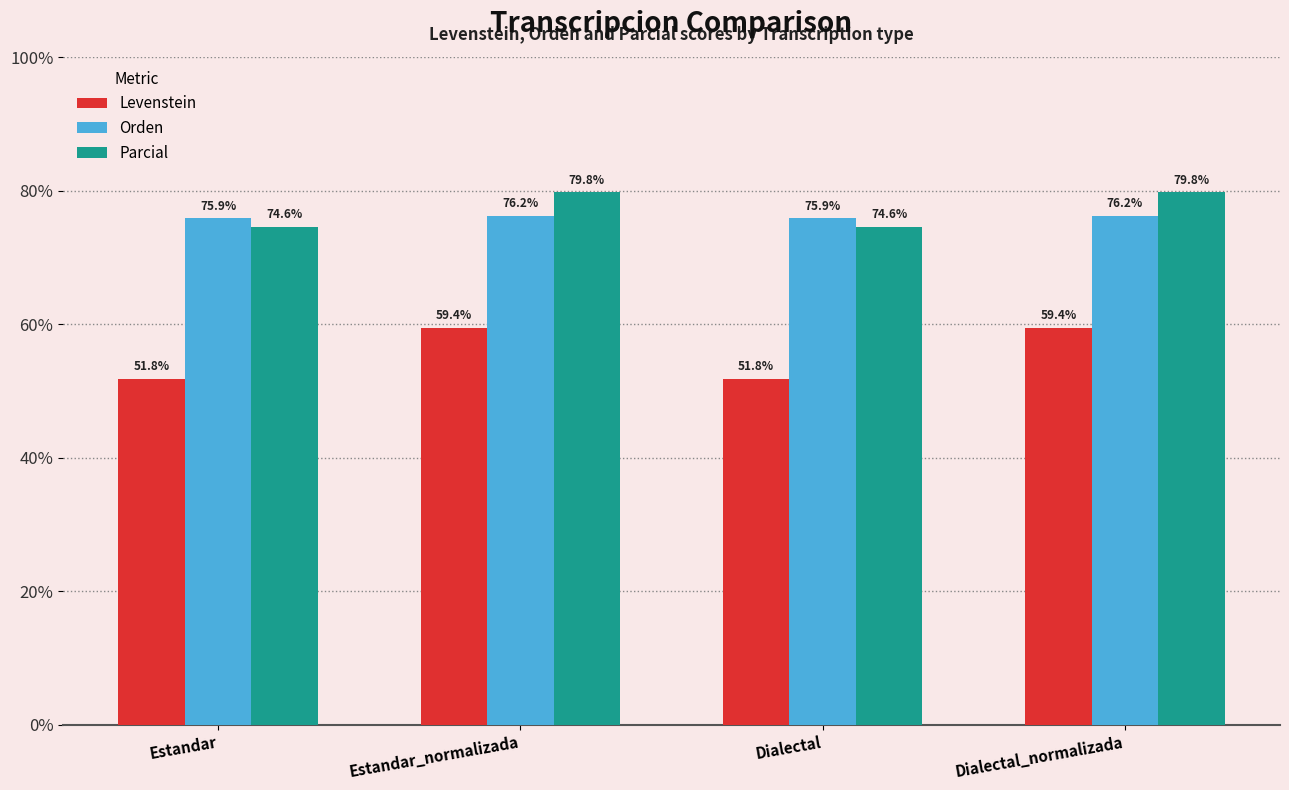

Are the bars grouped side by side (vs. stacked)?

Yes